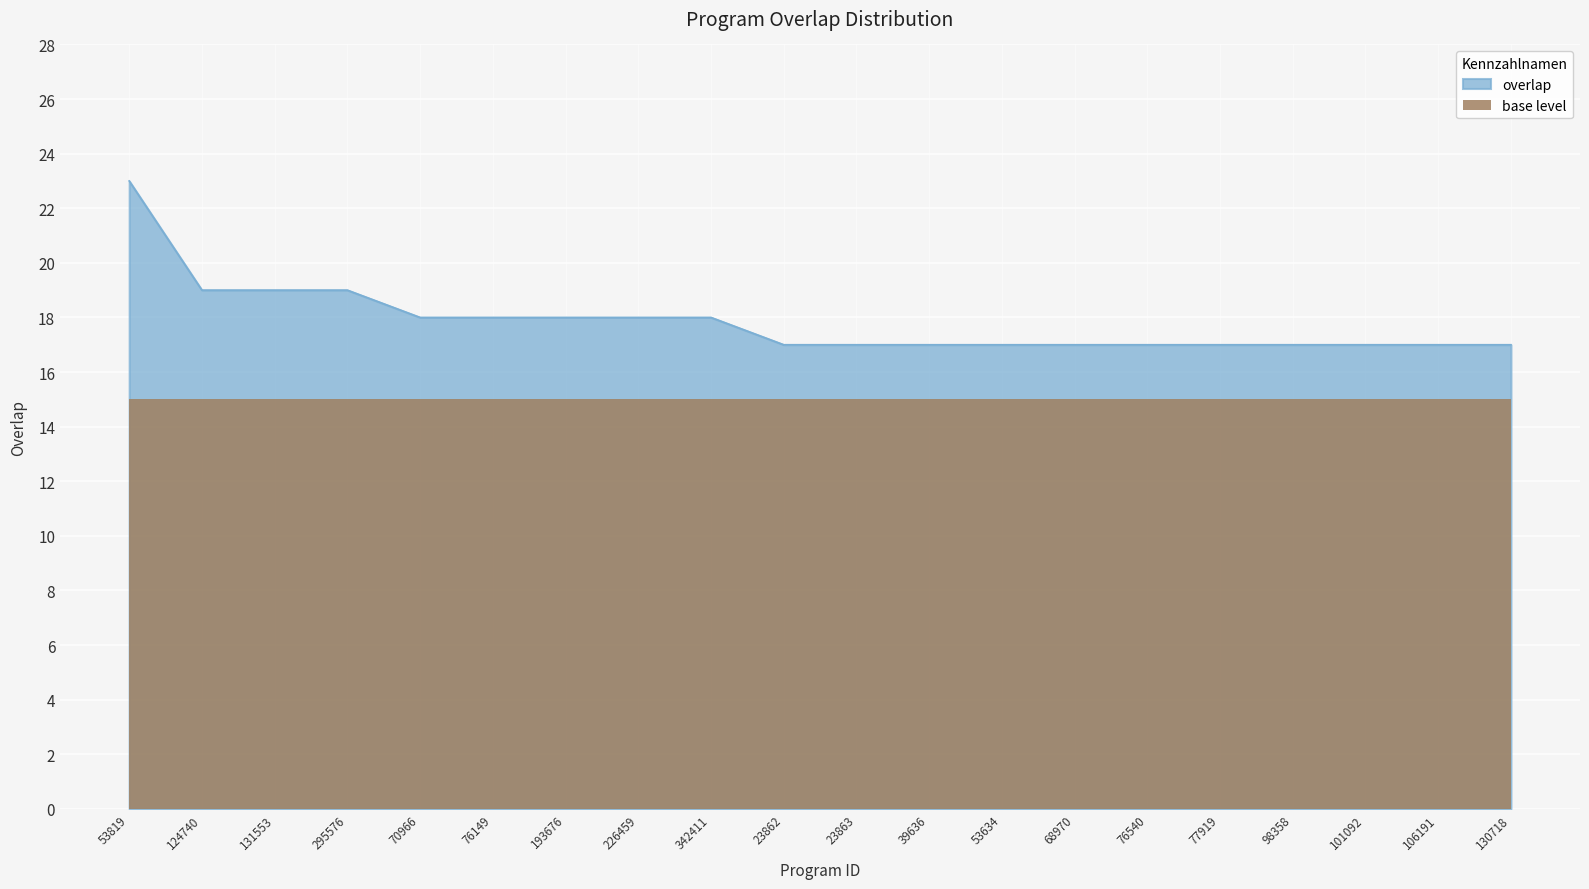

What is the approximate value at 77919?

17